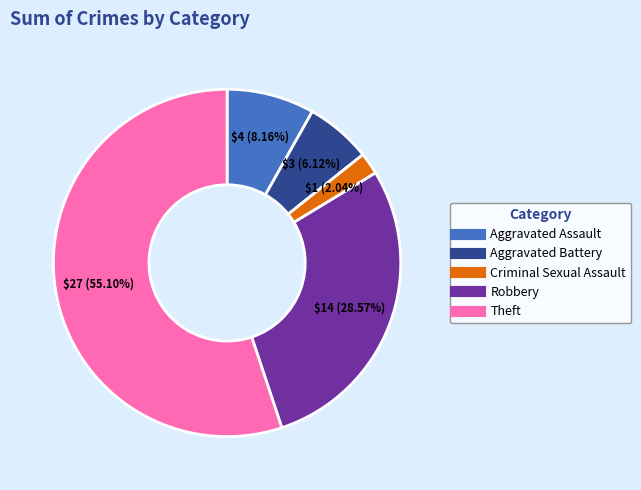

What is the ratio of the value at Aggravated Assault to the value at Criminal Sexual Assault?

4.0